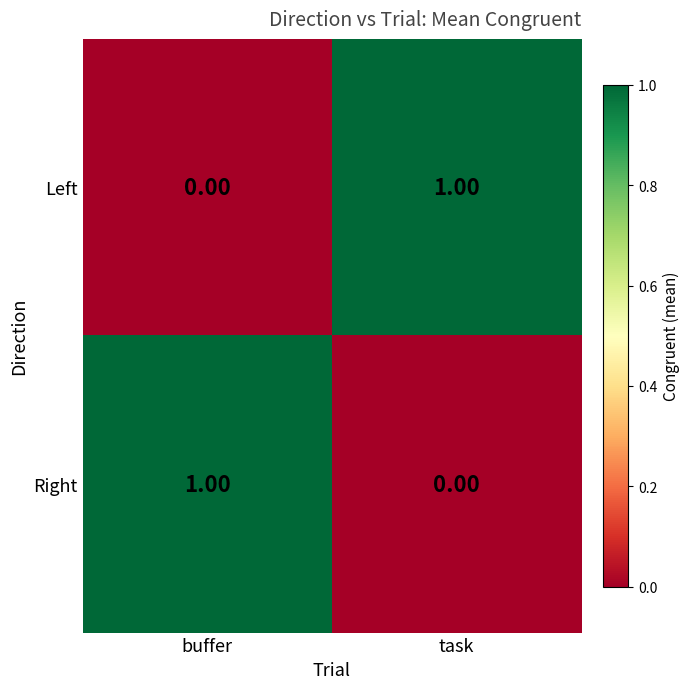

At which label is Right closest to 0?

task